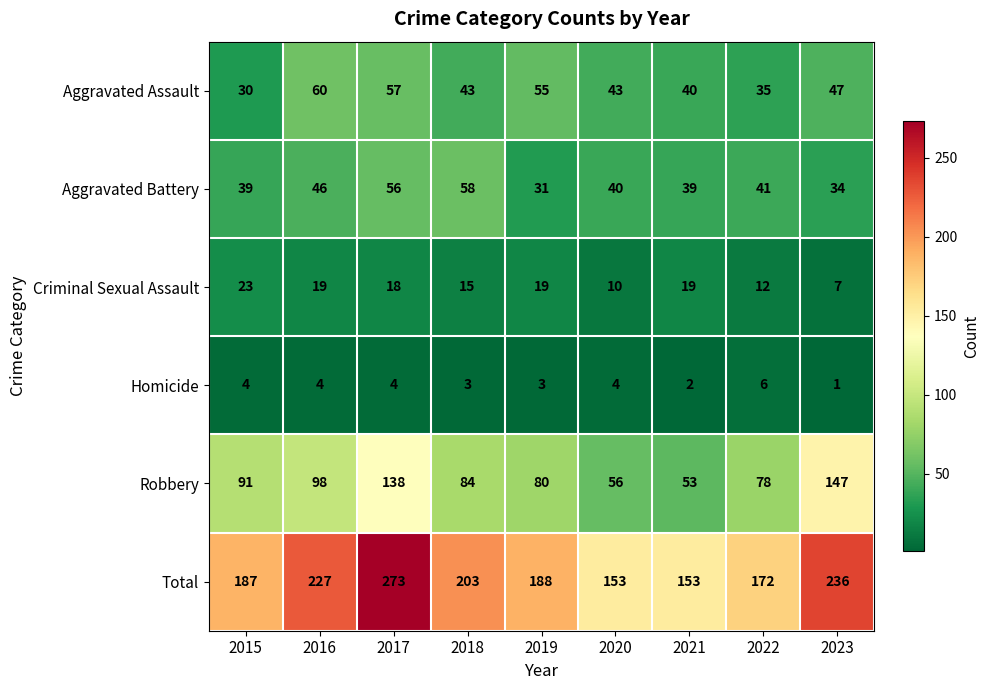

What is the approximate value of Aggravated Assault at 2016, to the nearest 10?

60